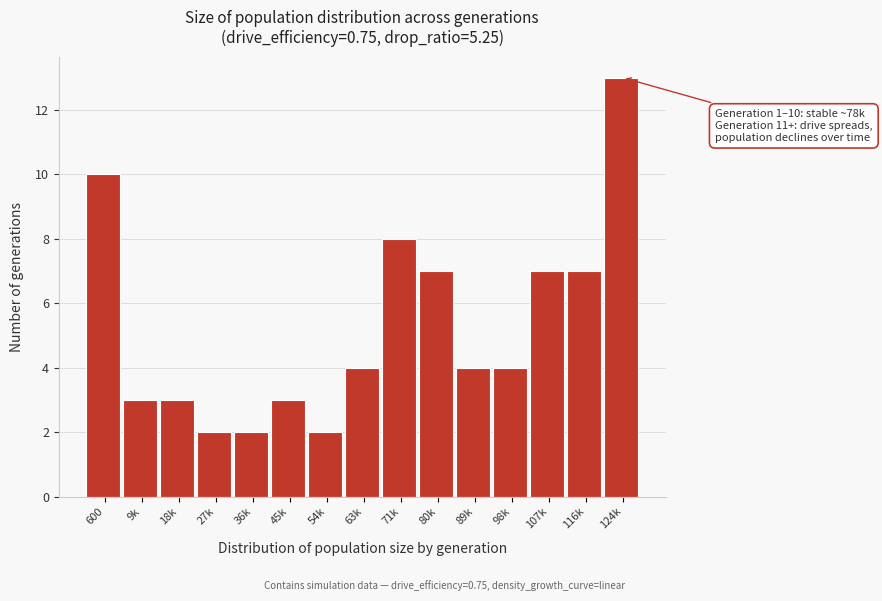

Reading left to right, extract all data points from this chart.

600=10	9k=3	18k=3	27k=2	36k=2	45k=3	54k=2	63k=4	71k=8	80k=7	89k=4	98k=4	107k=7	116k=7	124k=13